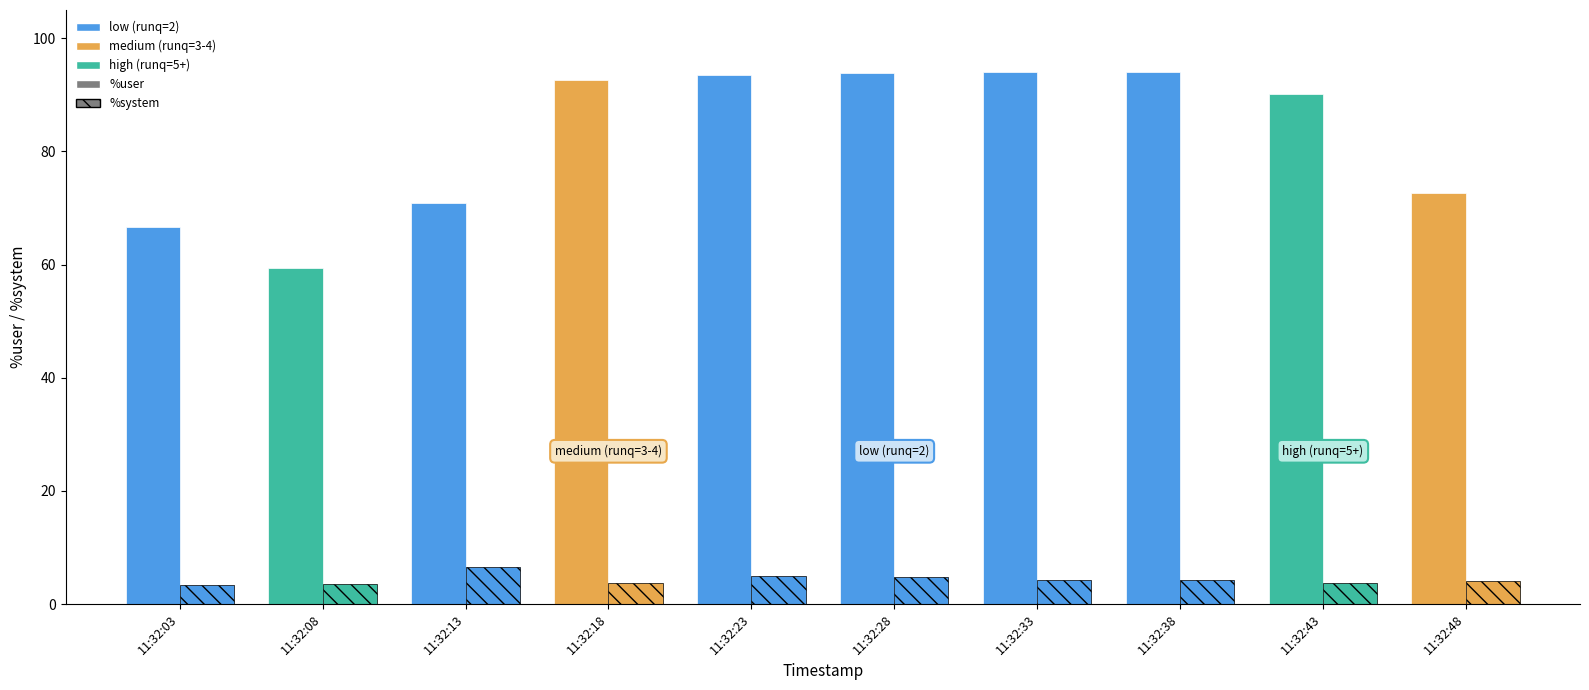

Reading left to right, list all the values displayed in this chart.

%user: 11:32:03=66.7	11:32:08=59.4	11:32:13=70.8	11:32:18=92.7	11:32:23=93.6	11:32:28=93.8	11:32:33=94.1	11:32:38=94.0	11:32:43=90.2	11:32:48=72.6
%system: 11:32:03=3.3	11:32:08=3.5	11:32:13=6.5	11:32:18=3.7	11:32:23=5.0	11:32:28=4.7	11:32:33=4.3	11:32:38=4.3	11:32:43=3.8	11:32:48=4.1